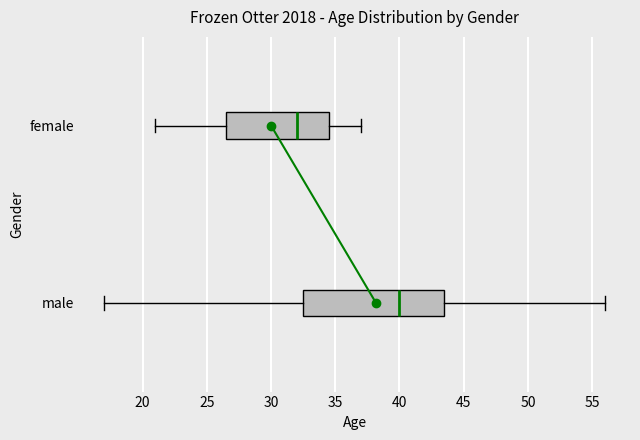

Reading bottom to top, transcribe this box plot: for each box, give where its median line is, the range the box spans, and where its two whiskers end, as read against the x-axis. The values are not printed on the chart, so give them approximately, as read against the axis.

male: median 40.0, box 32.5 to 43.5, whiskers 17.0 to 56.0
female: median 32.0, box 26.5 to 34.5, whiskers 21.0 to 37.0